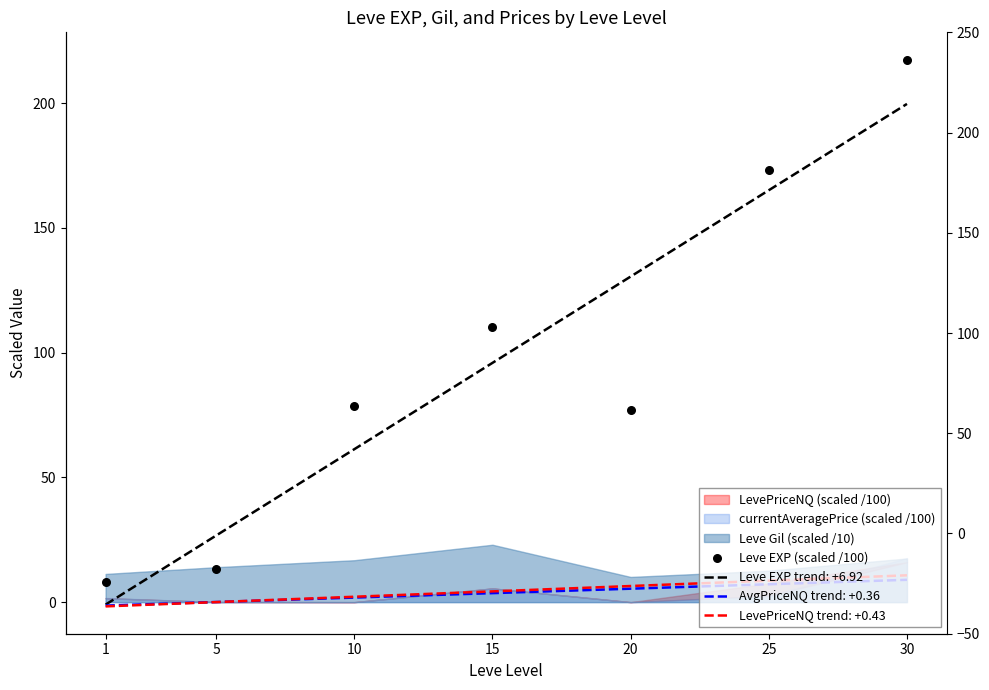

Approximately how many times larger is the value at 30 compared to 20?

2.8